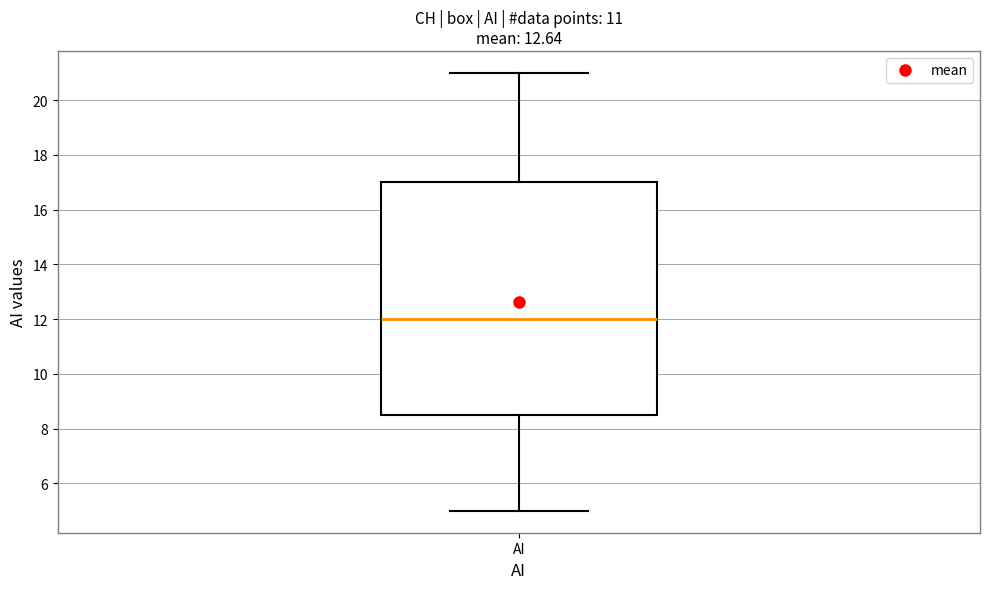

Transcribe this box plot: give where the median line is, the range the box spans, and where the two whiskers end, as read against the y-axis. The values are not printed on the chart, so give them approximately, as read against the axis.

median 12.0, box 8.6 to 17.0, whiskers 5.0 to 21.0